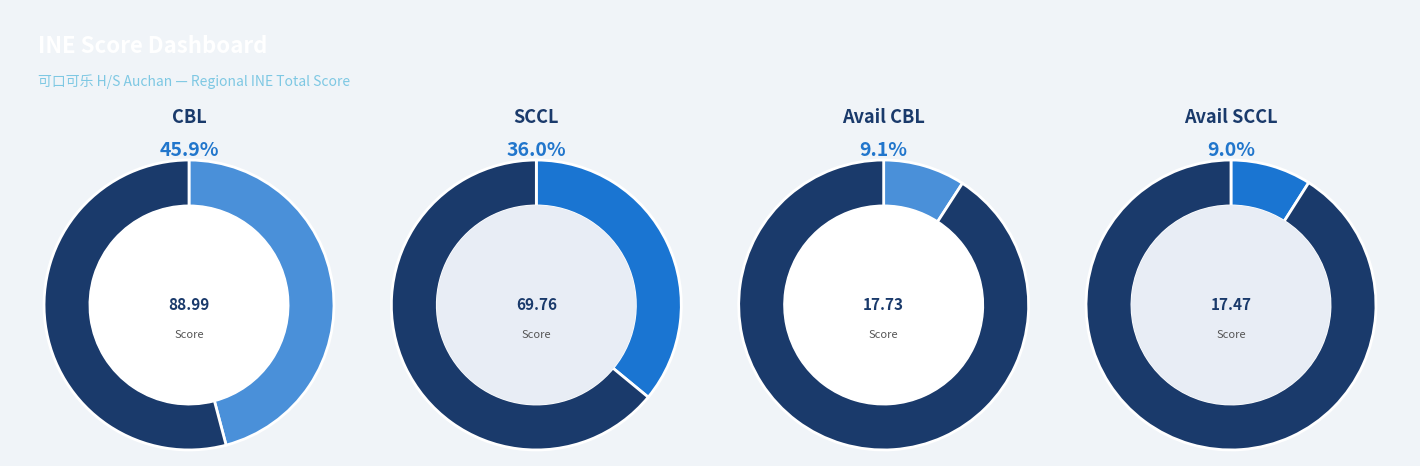

What percentage is NOT represented by NET Availability CBL?

90.9%